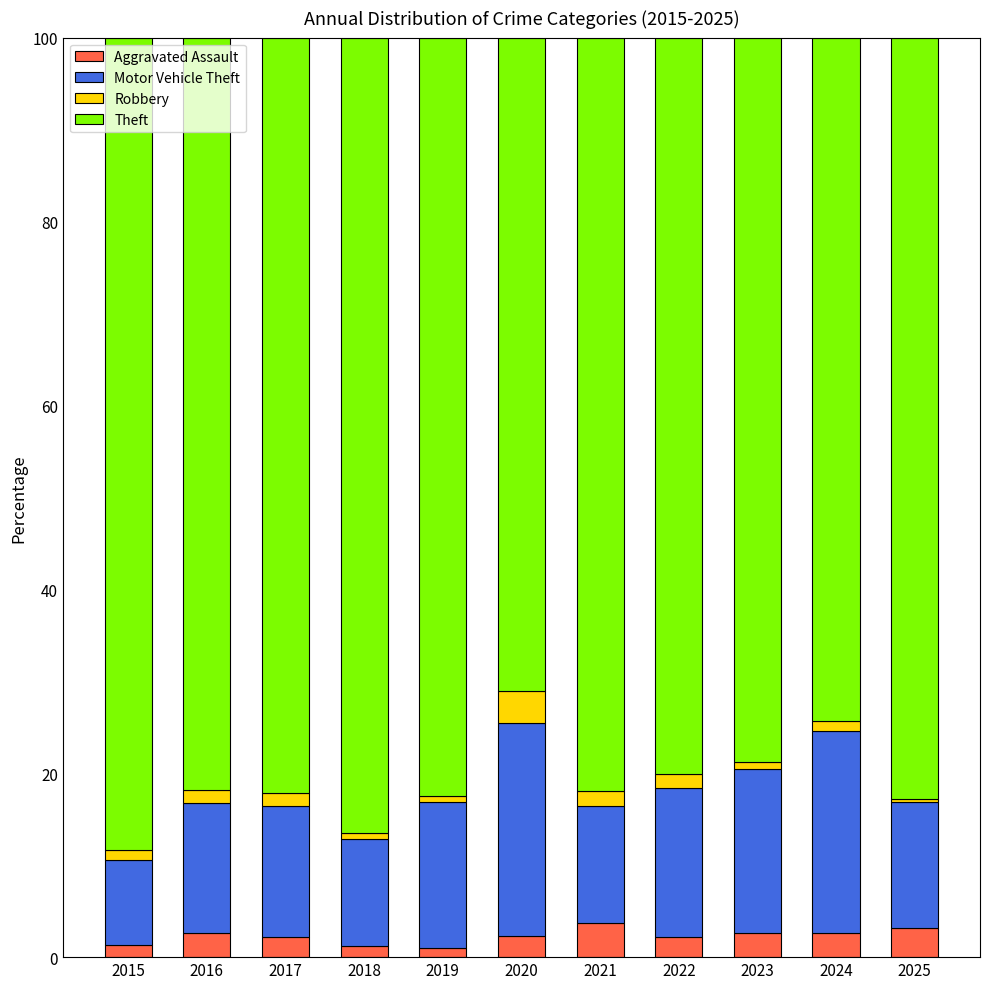

What is the highest value of the Aggravated Assault series?

3.7